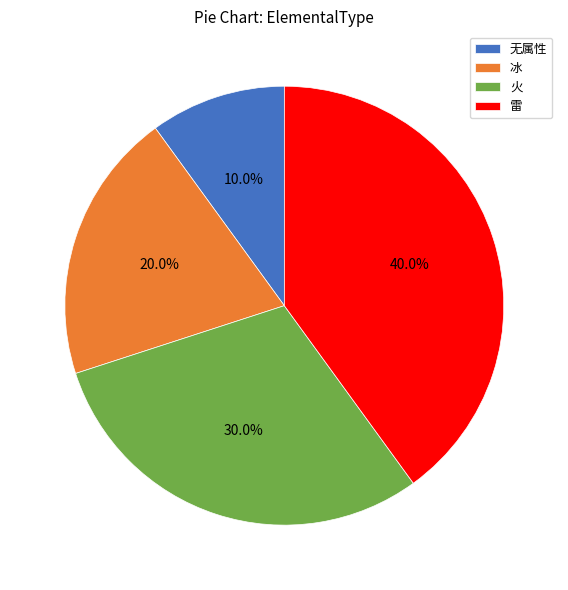

To the nearest percent, what is the difference between the largest and smallest slice percentages?

30%